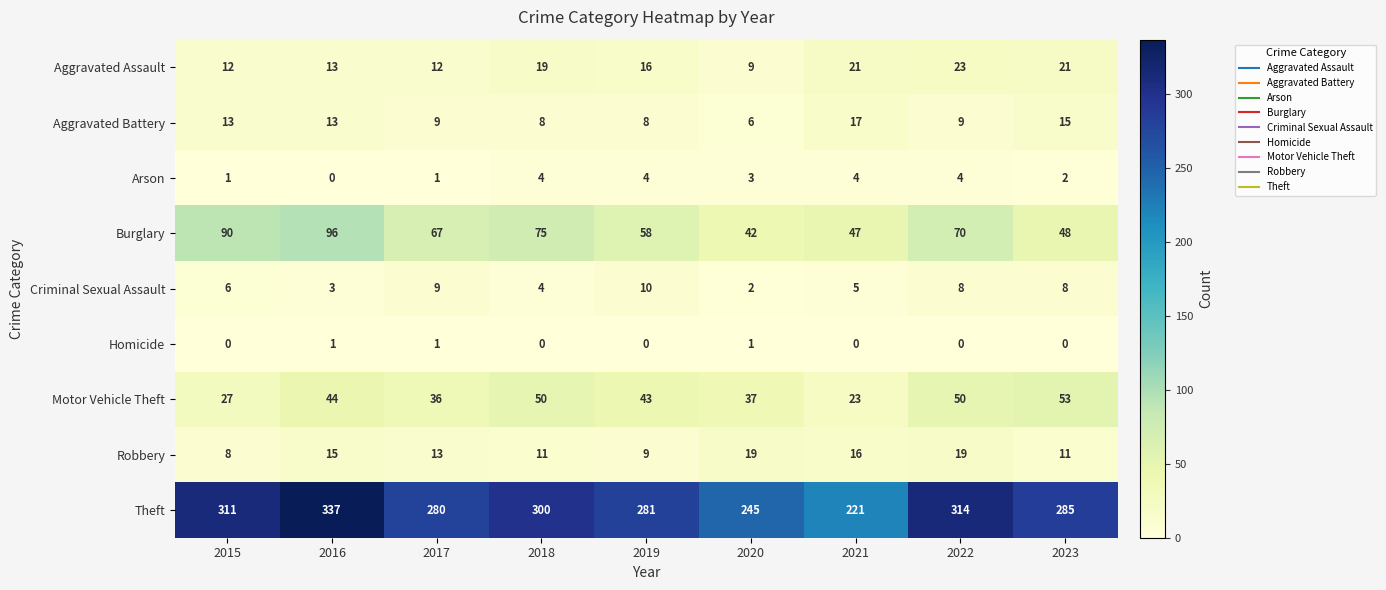

What is the total value across all series at 2021?

354